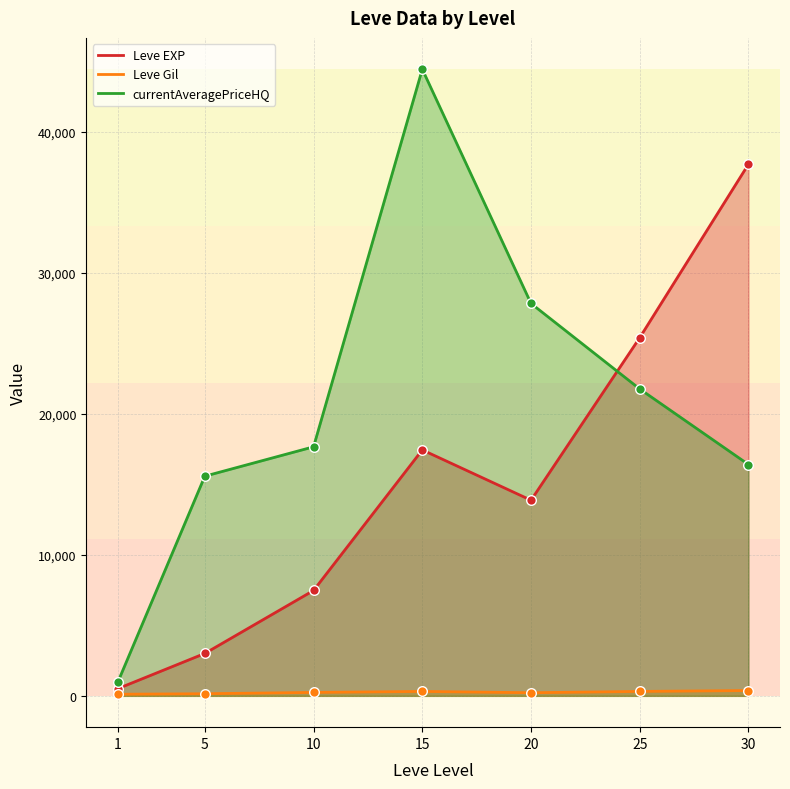

Which series has the widest spread of Y values?

currentAveragePriceHQ